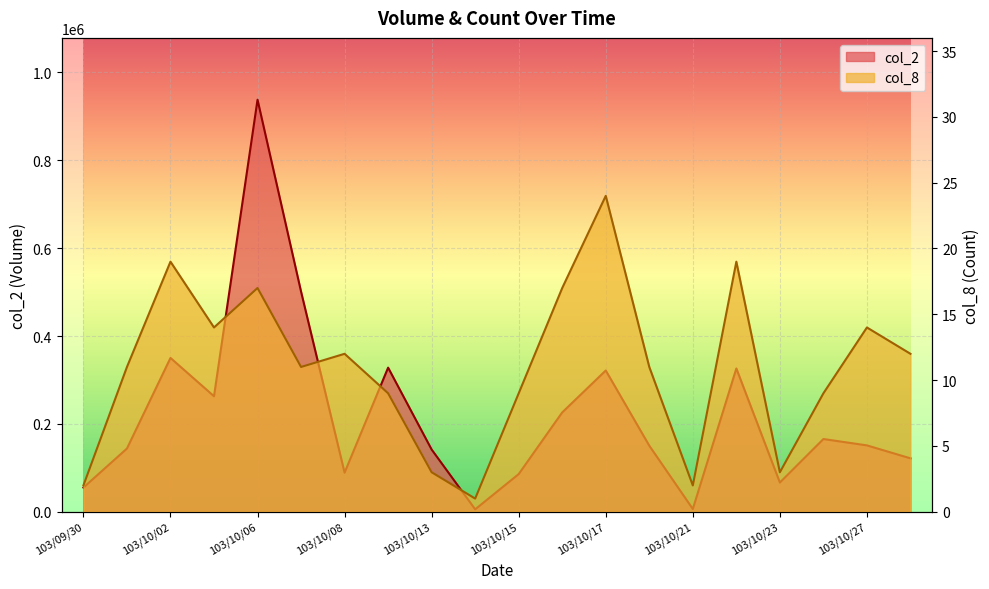

At which label does col_8 reach its minimum?

103/10/14